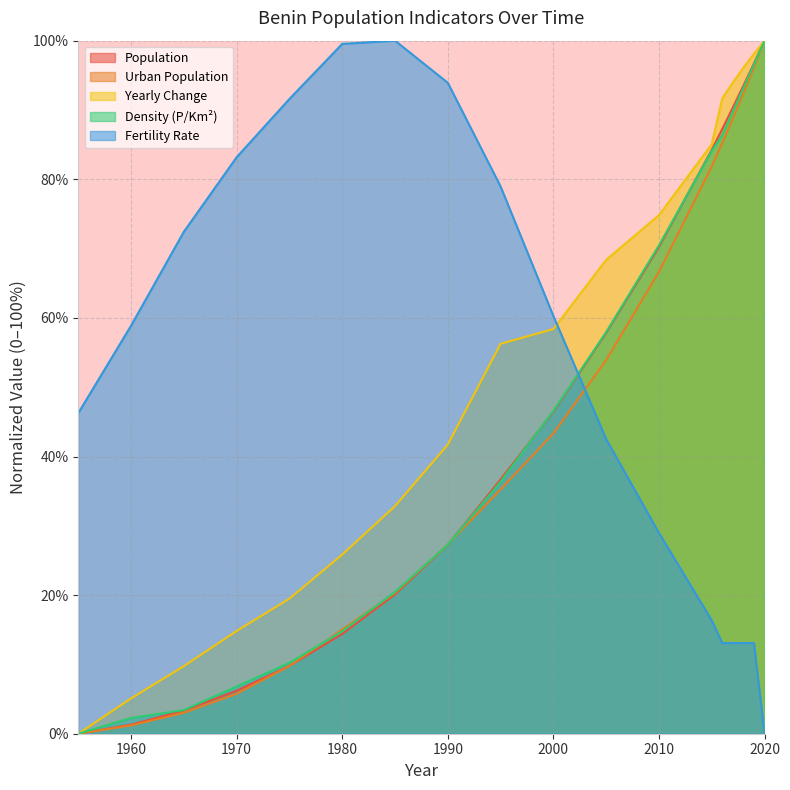

True or false: Density has more than 1 interior local peaks.

False